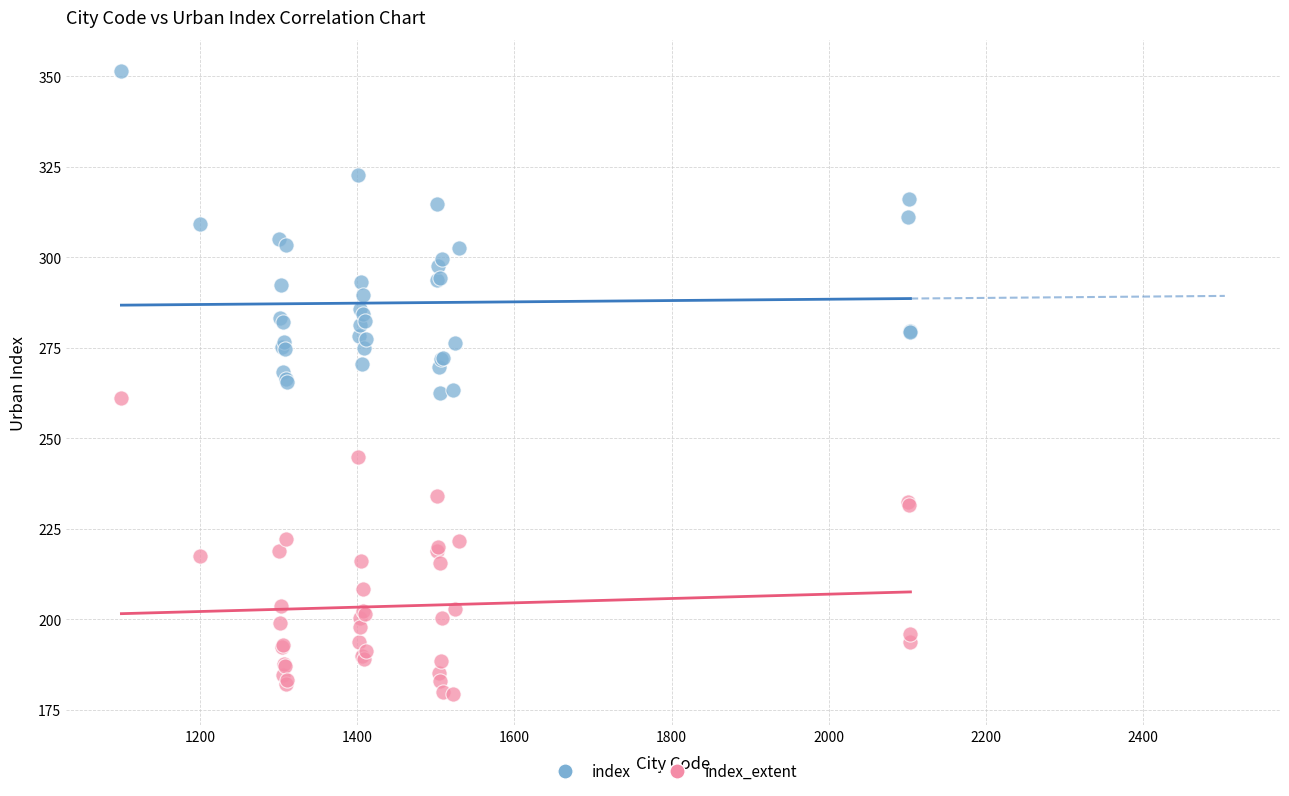

Which series reaches the minimum Y coordinate?

index_extent